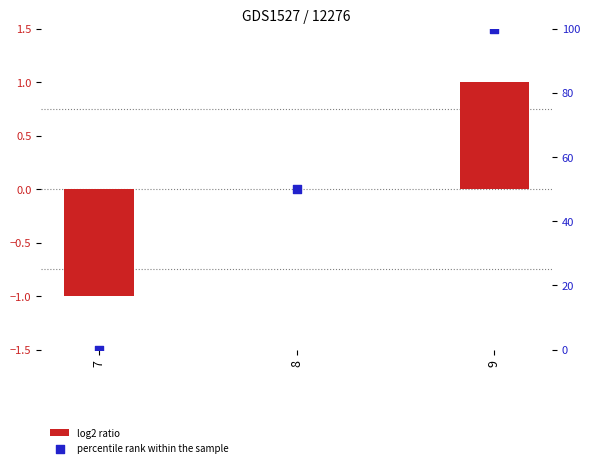

At which category is the sum across all series the highest?

9